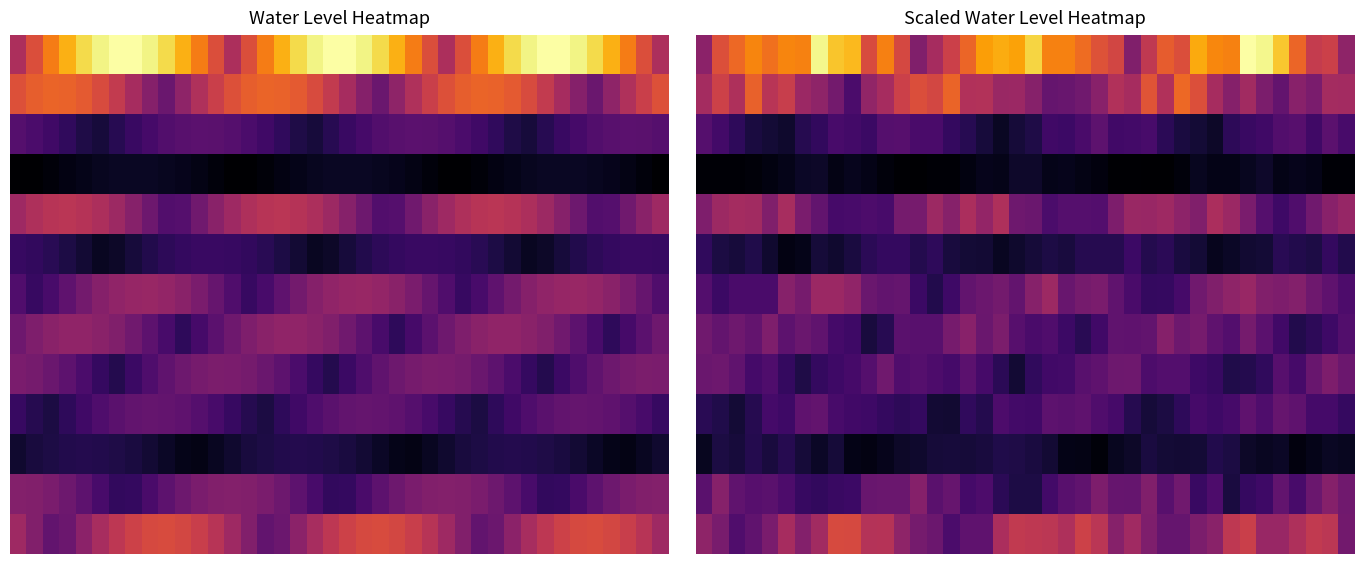

At which category is the sum across all series the highest?

33